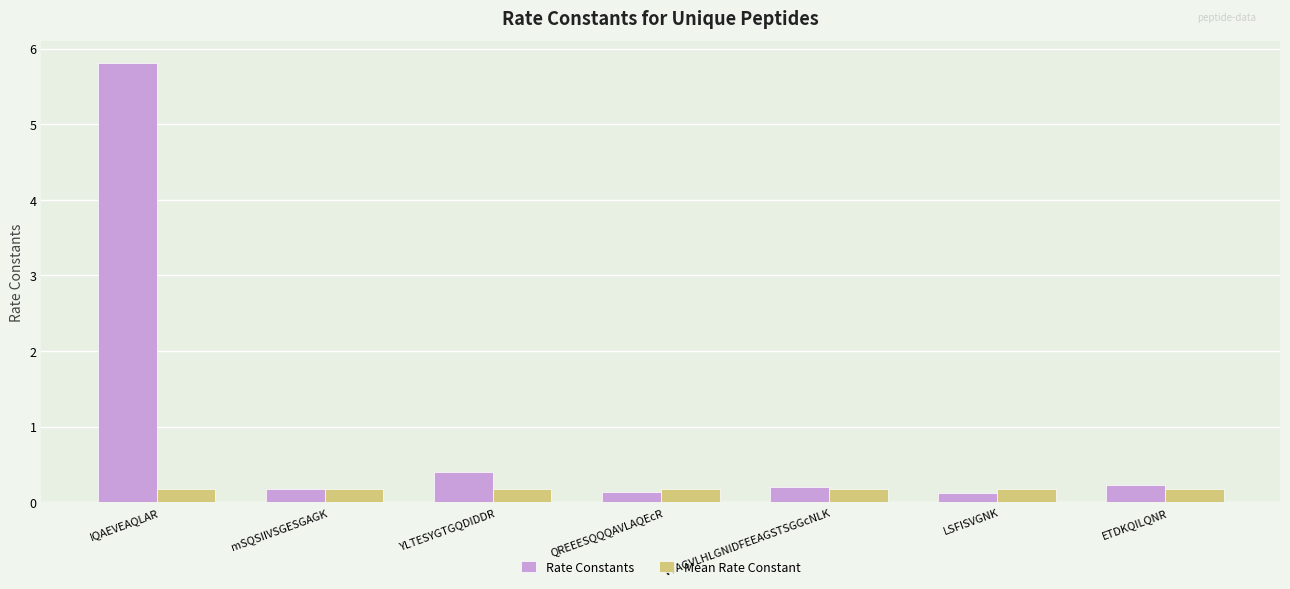

What is the minimum value shown in the chart?

0.1